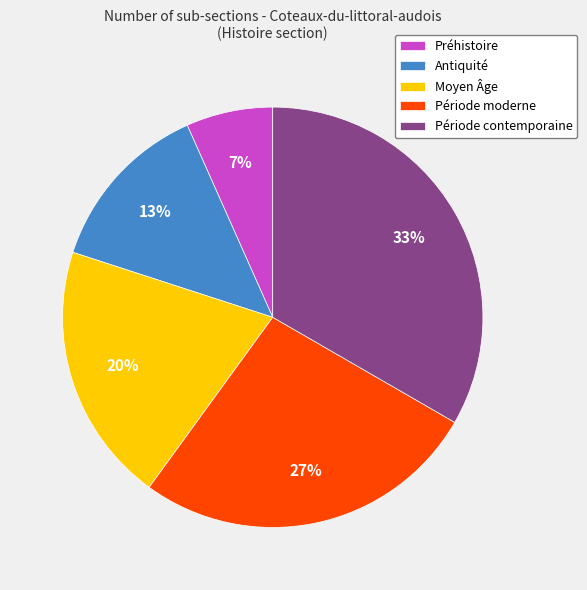

Does any single category account for the majority?

No